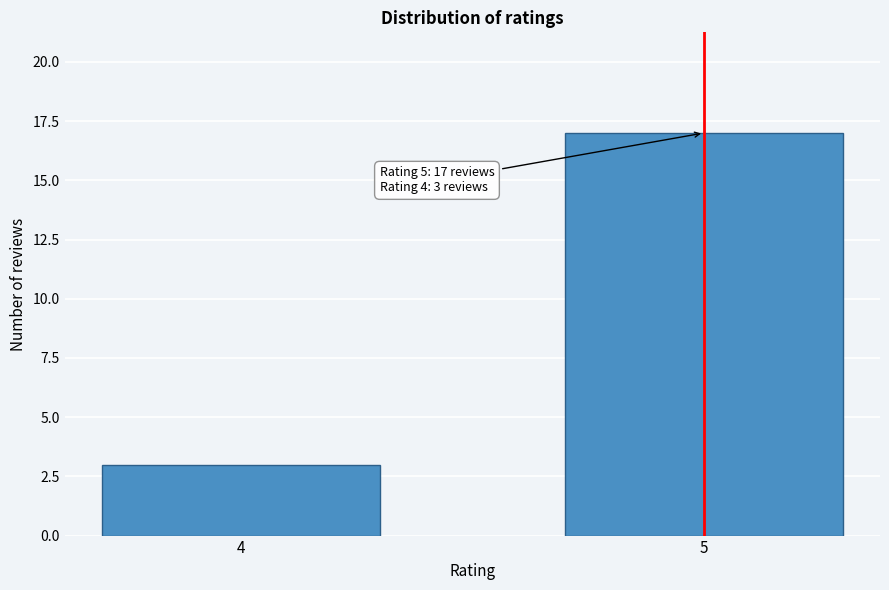

Reading right to left, extract all data points from this chart.

5=17	4=3